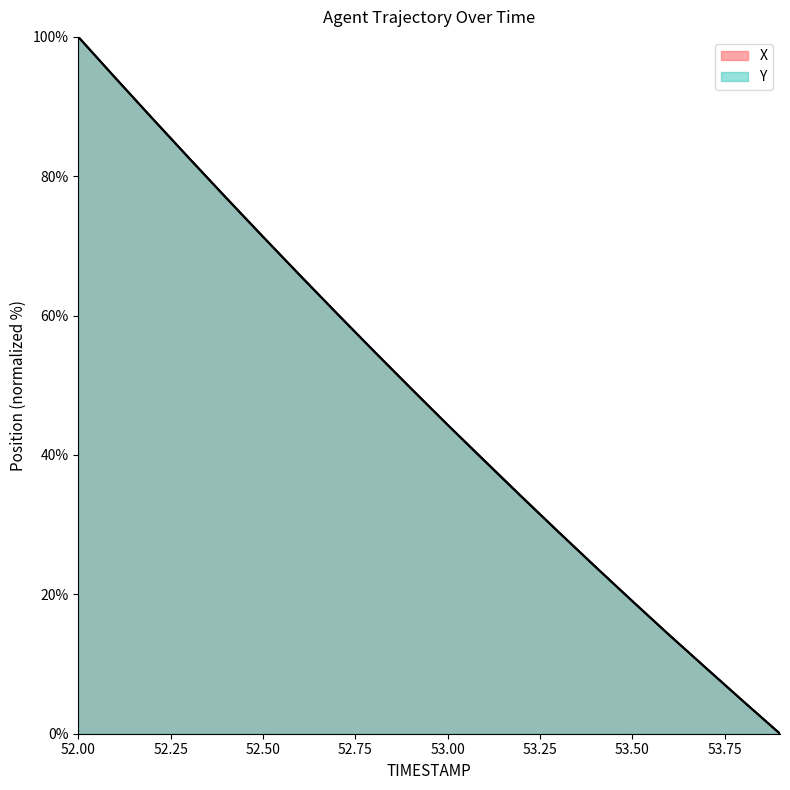

Is it true that X equals 24.0 at 53.4?

True